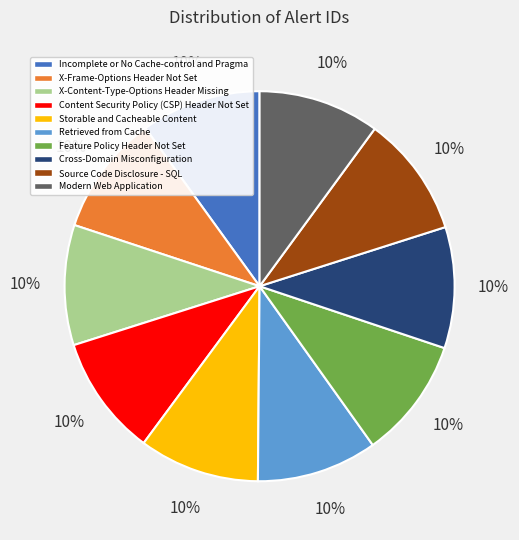

To the nearest percent, what is the average slice percentage?

10%